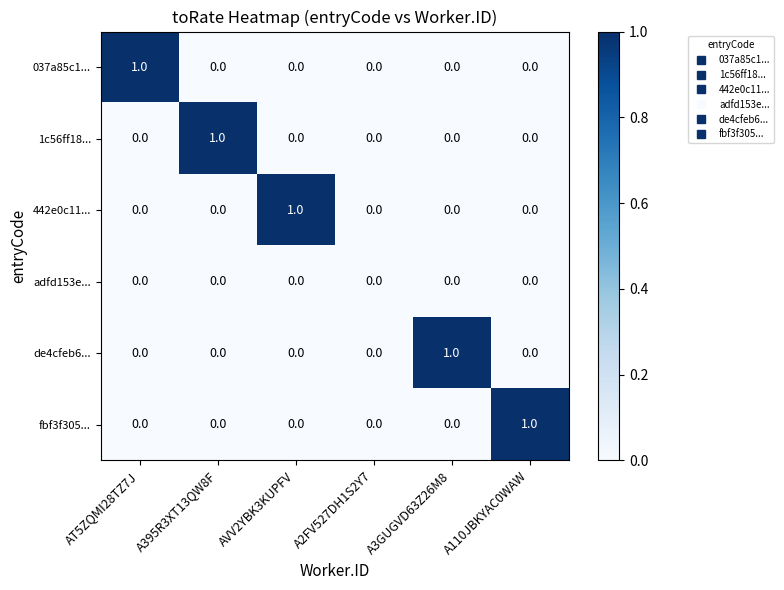

Between AVV2YBK3KUPFV and A2FV527DH1S2Y7, which series saw the biggest shift?

442e0c11...